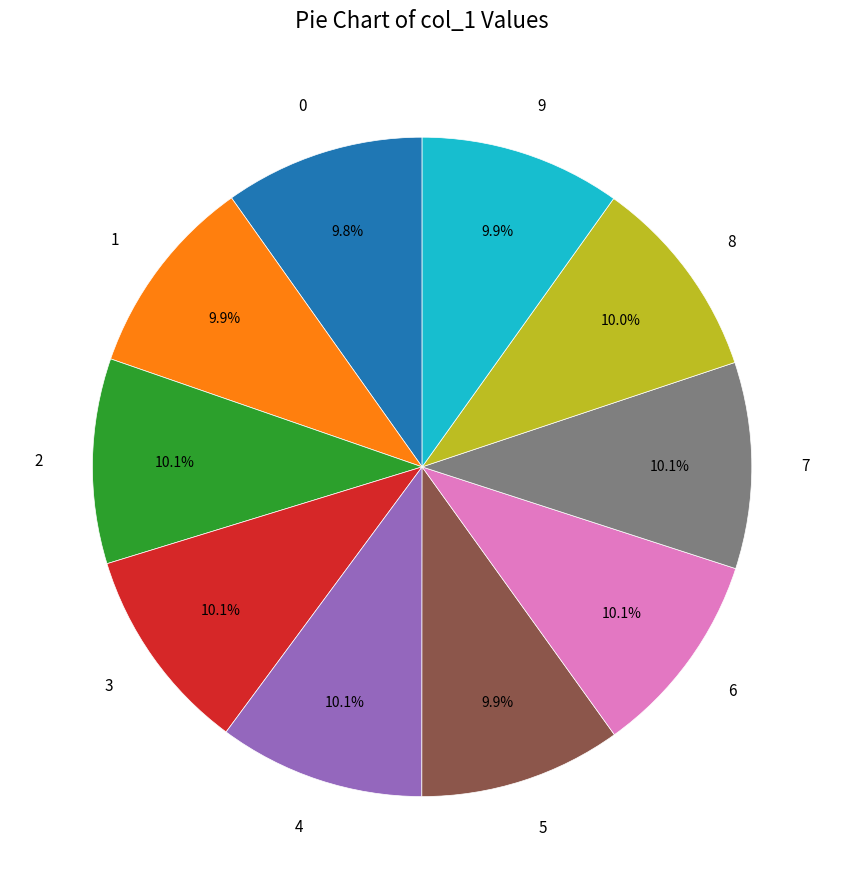

The 5 slice represents 5% of the pie. True or false?

False